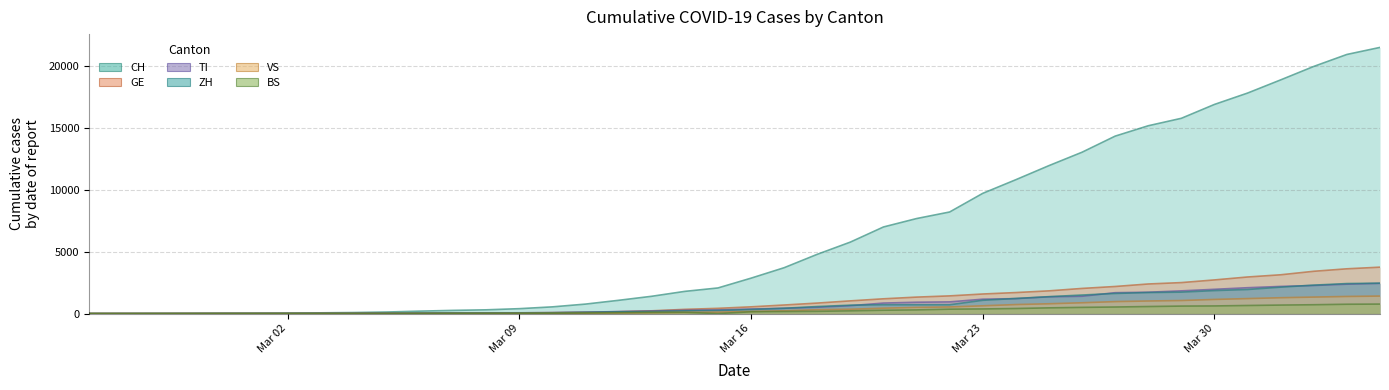

Is it true that BS equals 714 at 2020-04-02?

True